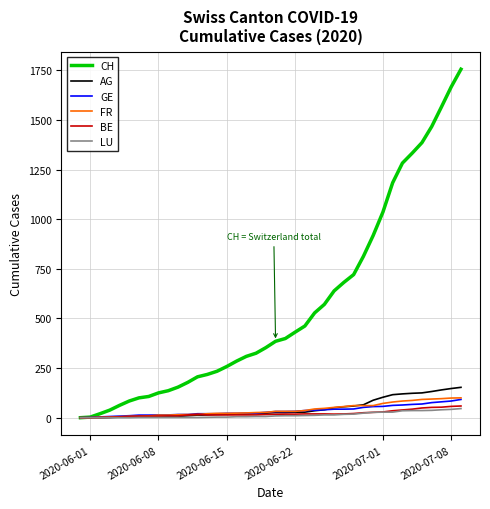

Which series has the largest range (max minus min)?

CH